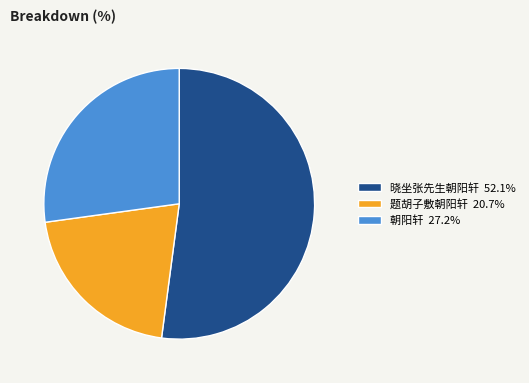

Approximately how many times larger is the value at 朝阳轩 27.2% compared to 题胡子敷朝阳轩 20.7%?

1.3